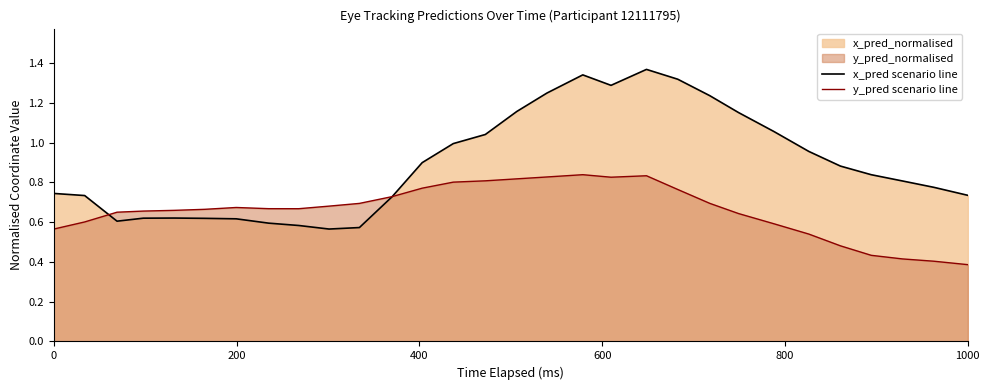

Which series has the largest total across all categories?

x_pred scenario line